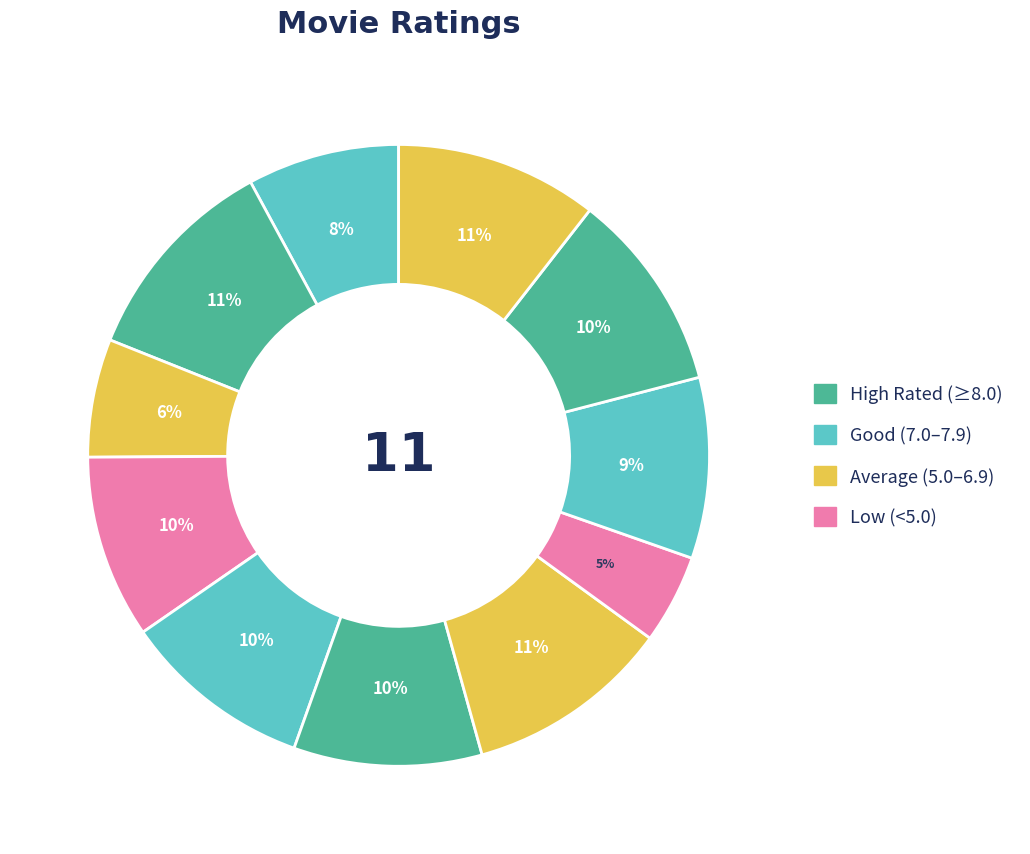

How many slices are in this pie chart?

11